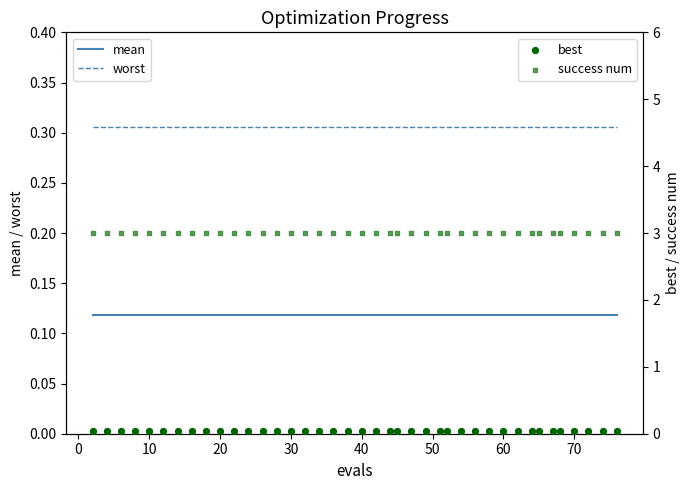

What are all the series names shown in the legend?

mean, worst, best, success num